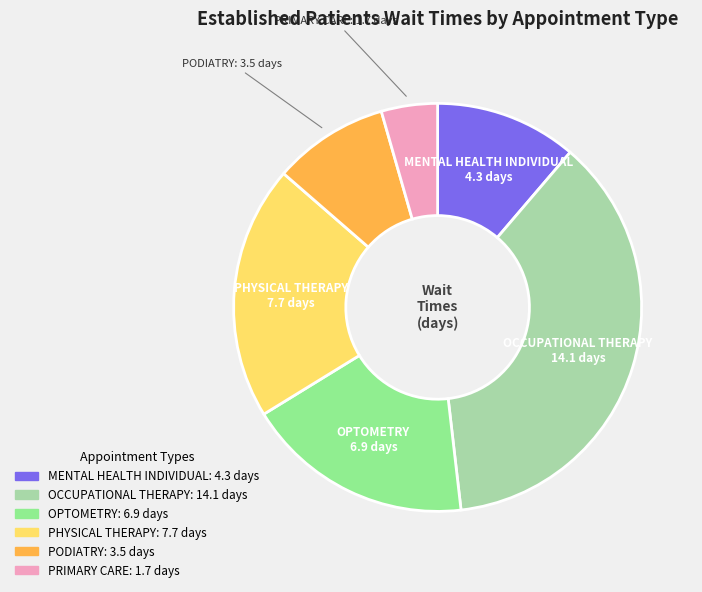

Which has a higher value, OCCUPATIONAL THERAPY or MENTAL HEALTH INDIVIDUAL?

OCCUPATIONAL THERAPY